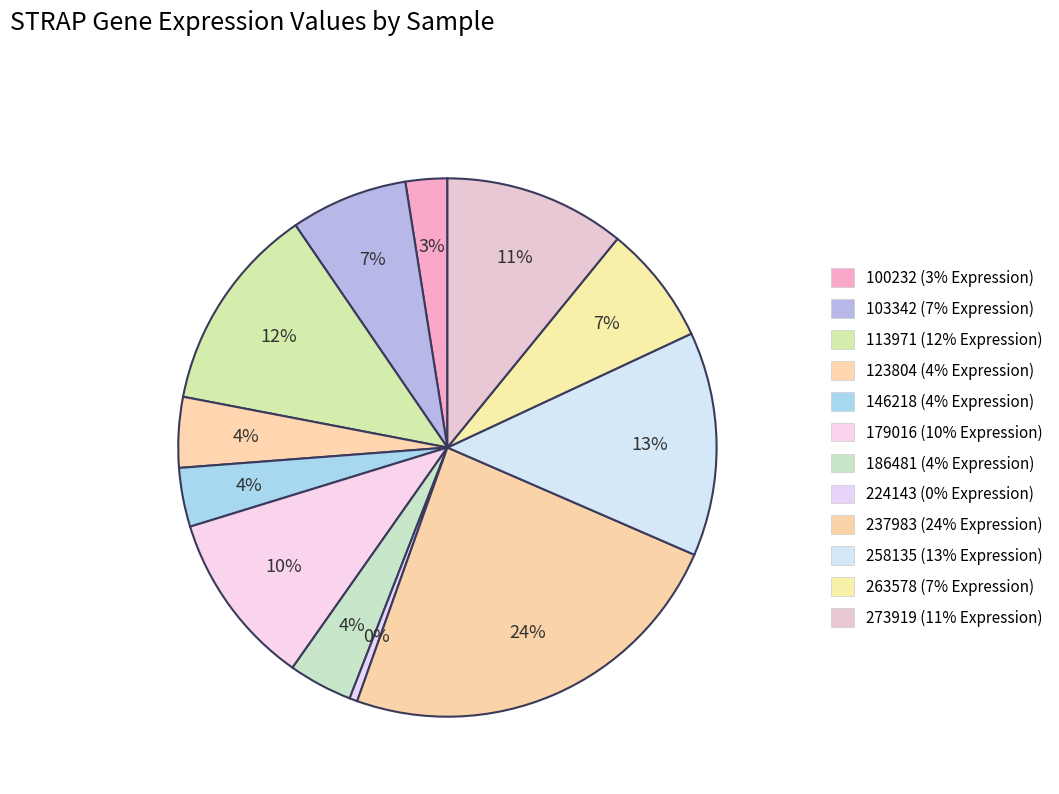

Combined, do 186481 and 224143 account for over 50%?

No